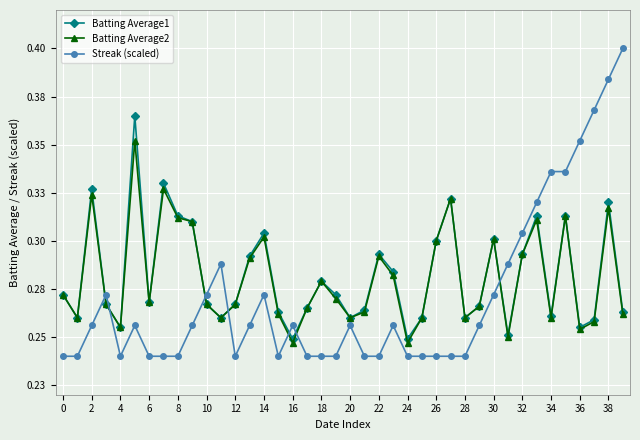

Does the chart have visible grid lines?

Yes